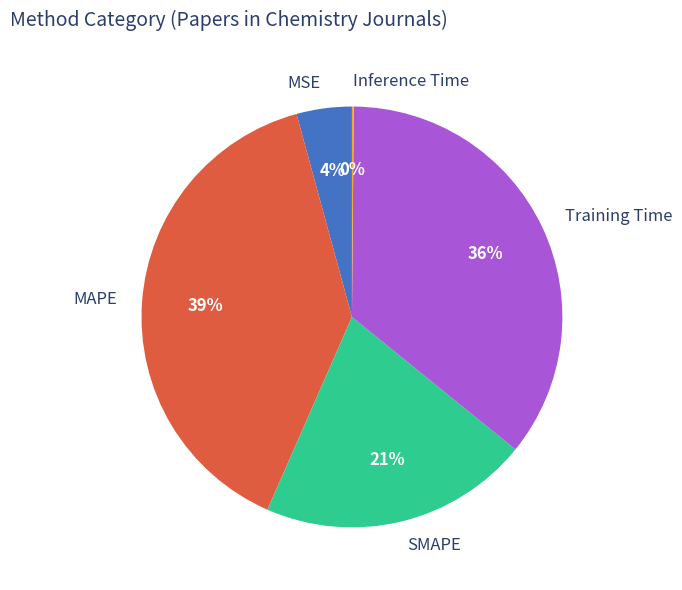

Combined, do SMAPE and MAPE account for over 50%?

Yes